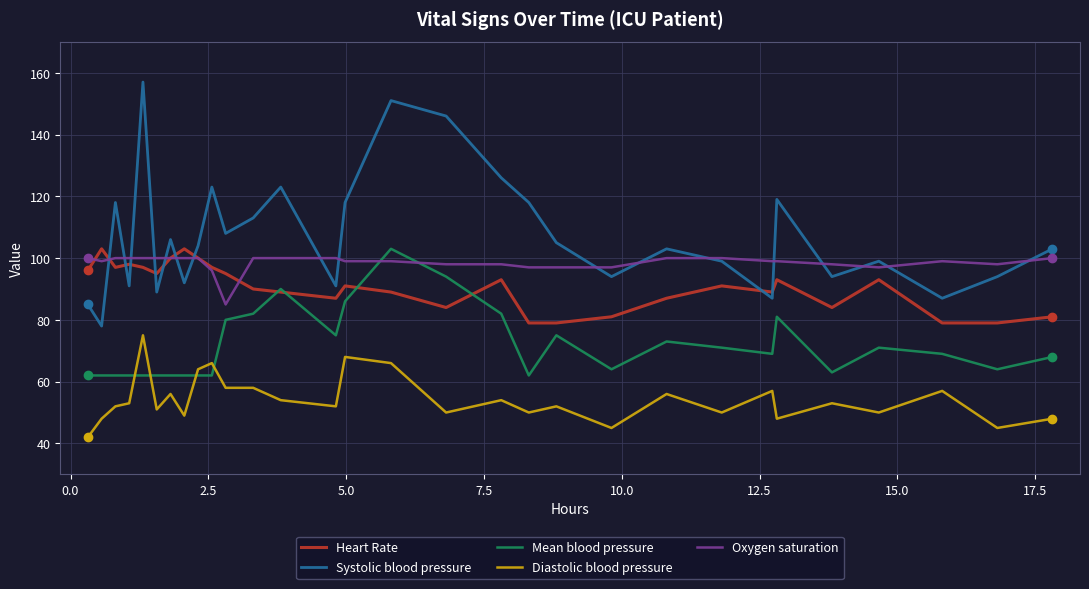

How many series are shown in this chart?

5